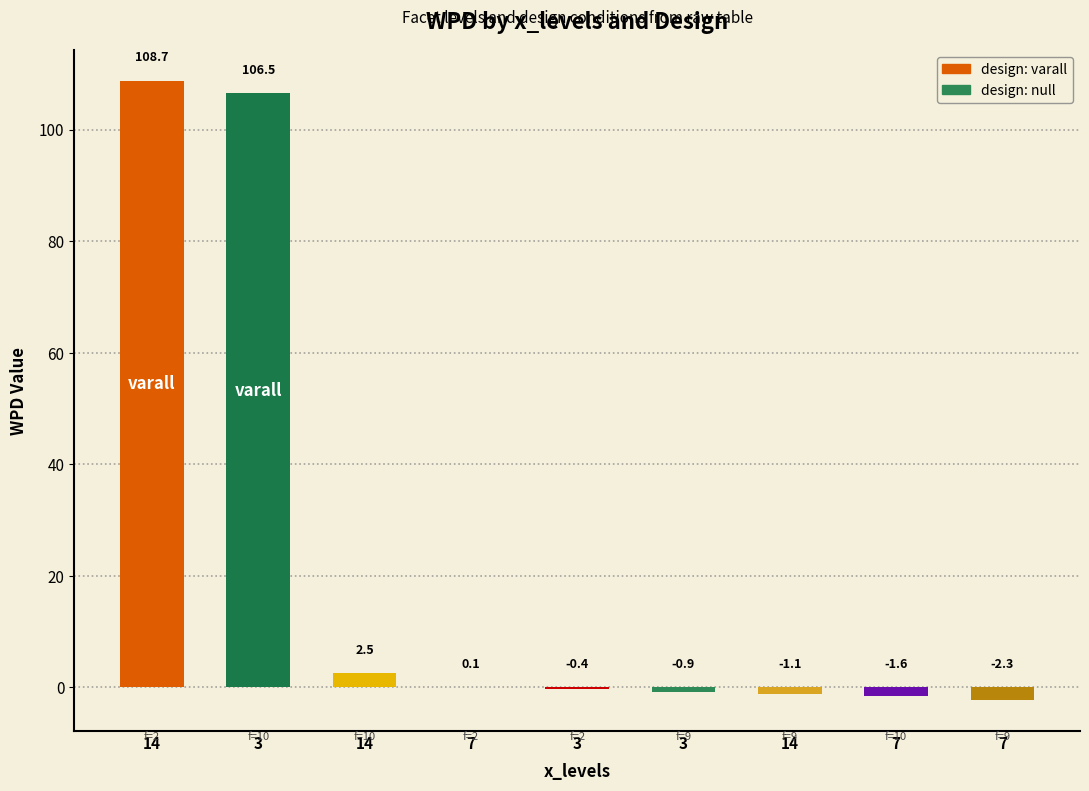

How many values are above zero?

4